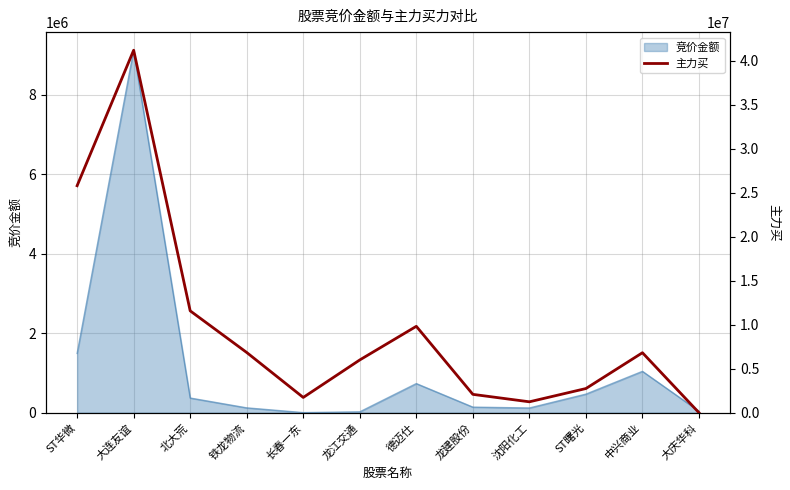

Reading right to left, list all the values displayed in this chart.

大庆华科=0	中兴商业=6821167	ST曙光=2748900	沈阳化工=1240000	龙建股份=2087033	德迈仕=9824119	龙江交通=6001254	长春一东=1735802	铁龙物流=6848242	北大荒=11583214	大连友谊=41218639	ST华微=25813159